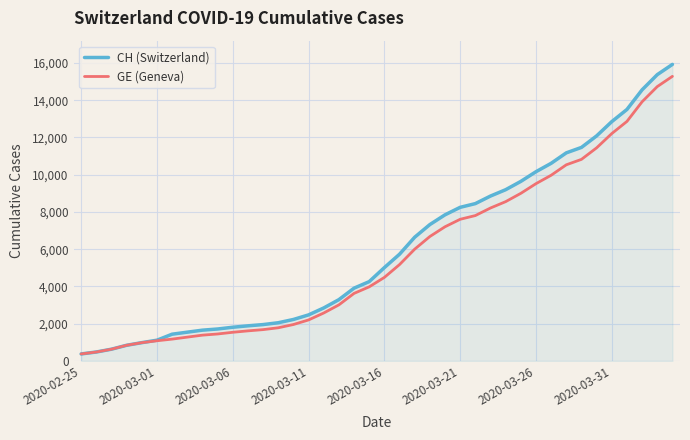

What are all the series names shown in the legend?

CH (Switzerland), GE (Geneva)